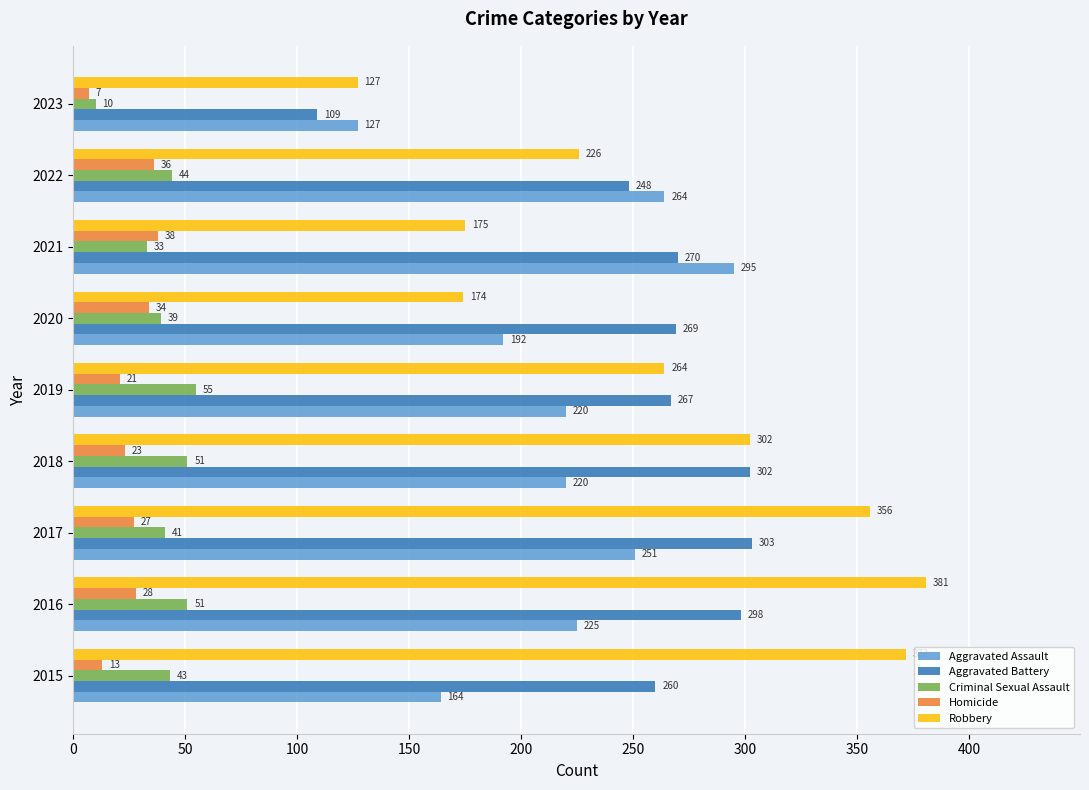

Is it true that Aggravated Assault equals 63 at 2016?

False